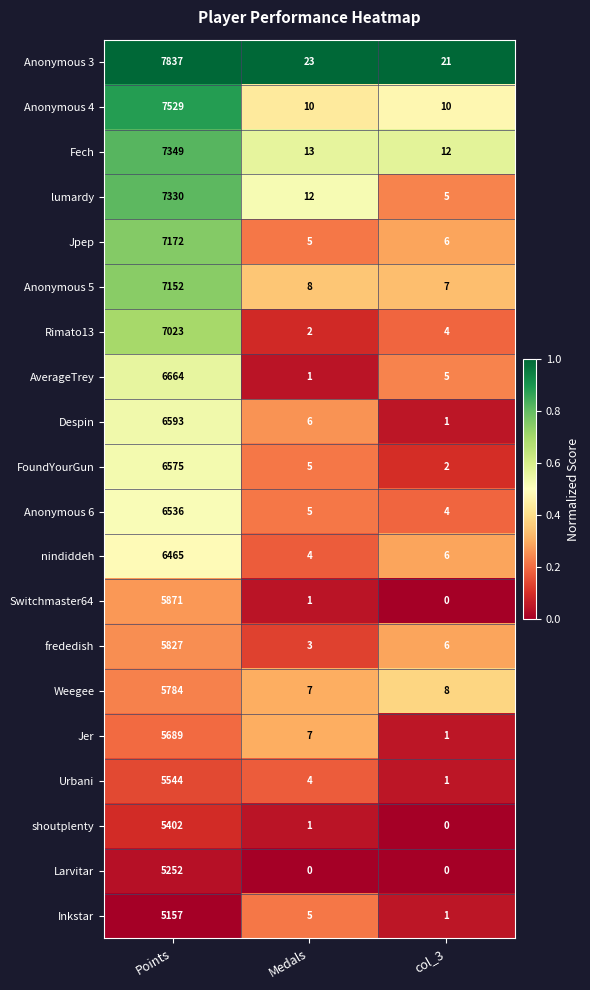

Is it true that nindiddeh equals 10 at col_3?

False